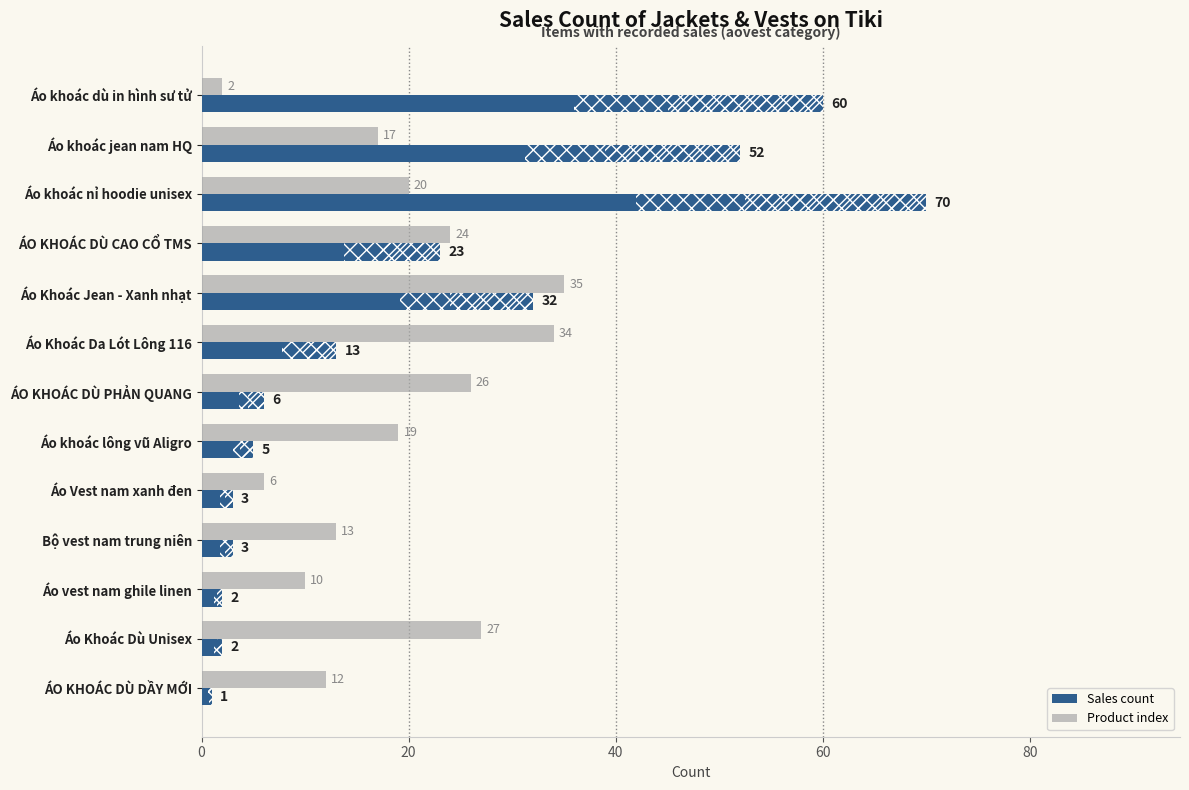

What is the label of the 7th bar from the right?

ÁO KHOÁC DÙ PHẢN QUANG